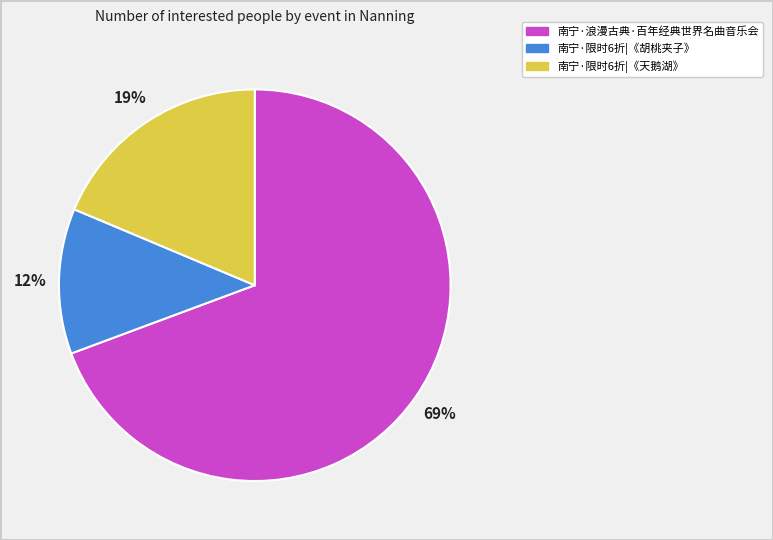

Does any single category account for the majority?

Yes